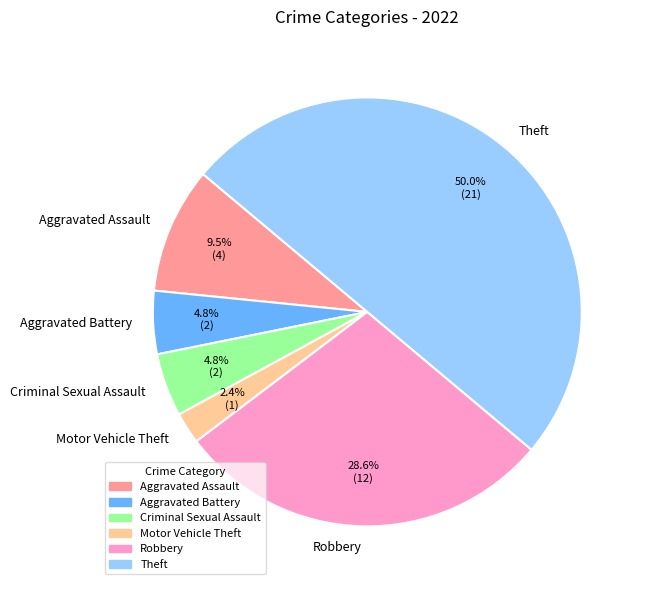

What is the ratio of the value at Robbery to the value at Aggravated Battery?

6.0